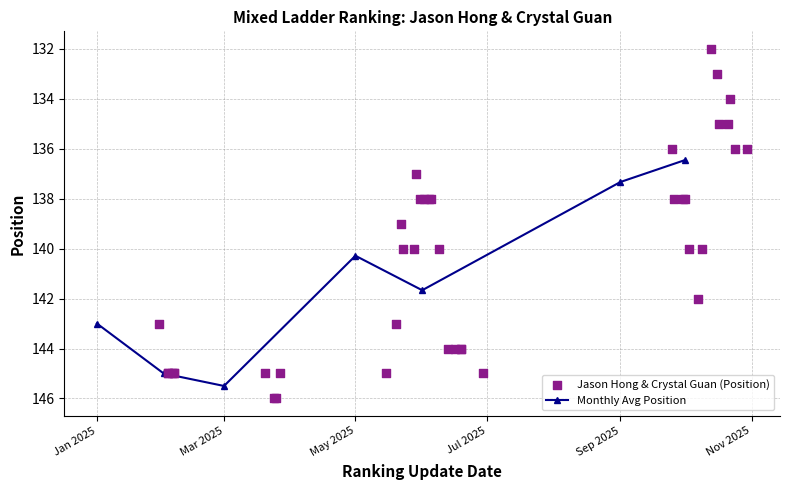

What is the ratio of the value at 2025-09-25 to the value at 2025-02-06?

0.9